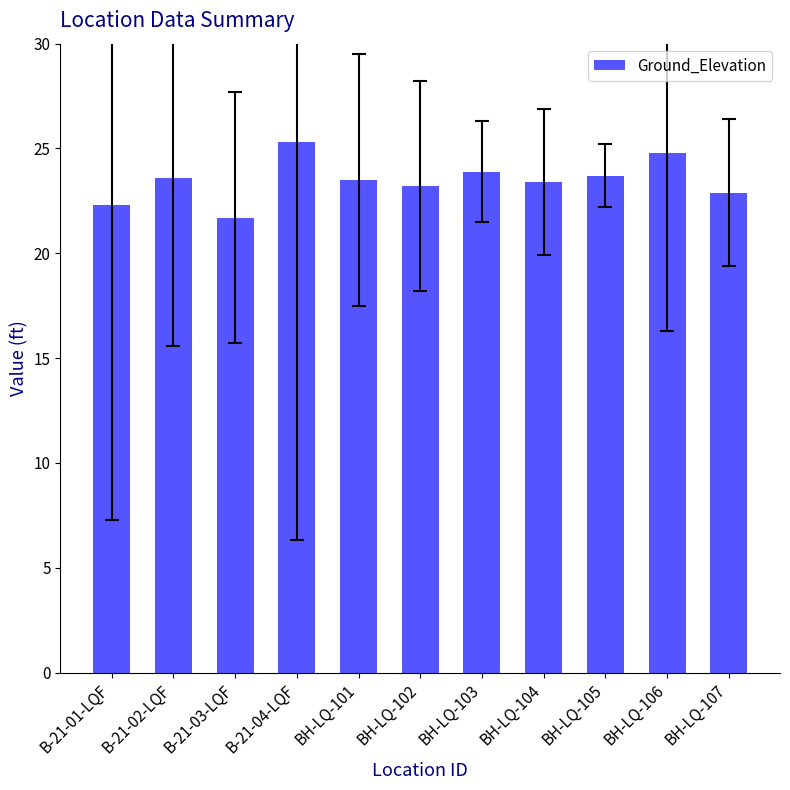

What is the label of the 1st bar from the left?

B-21-01-LQF